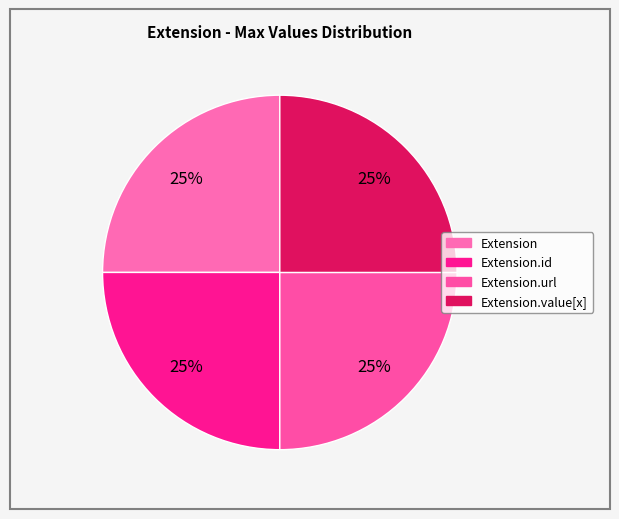

Which category has the smallest portion of the pie?

Extension